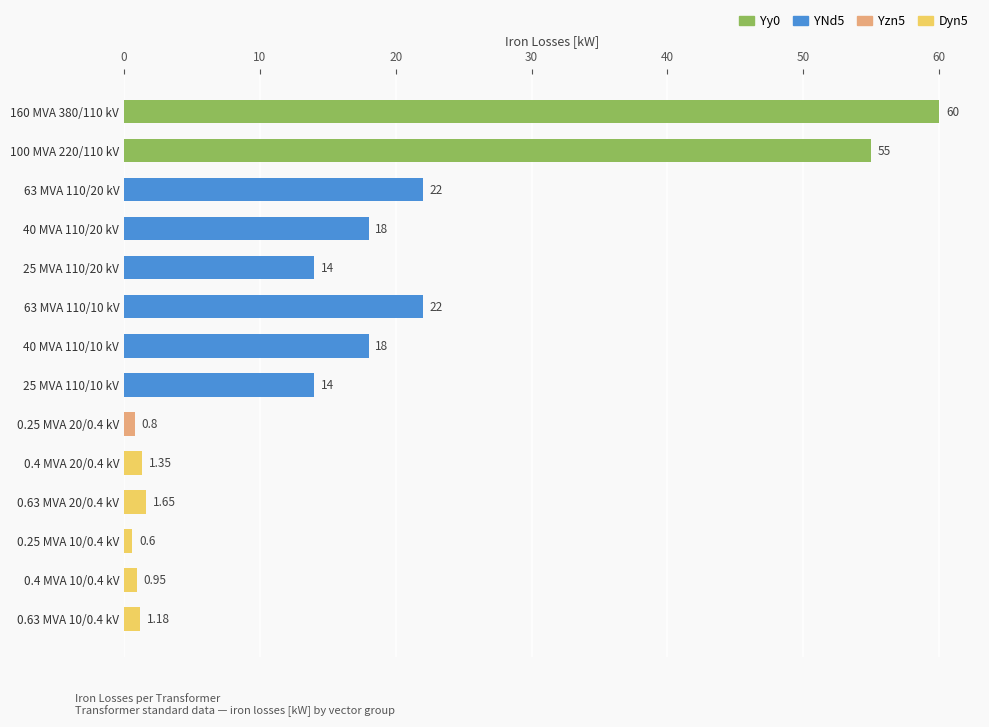

At which category does the chart reach its minimum across all series?

0.25 MVA 10/0.4 kV